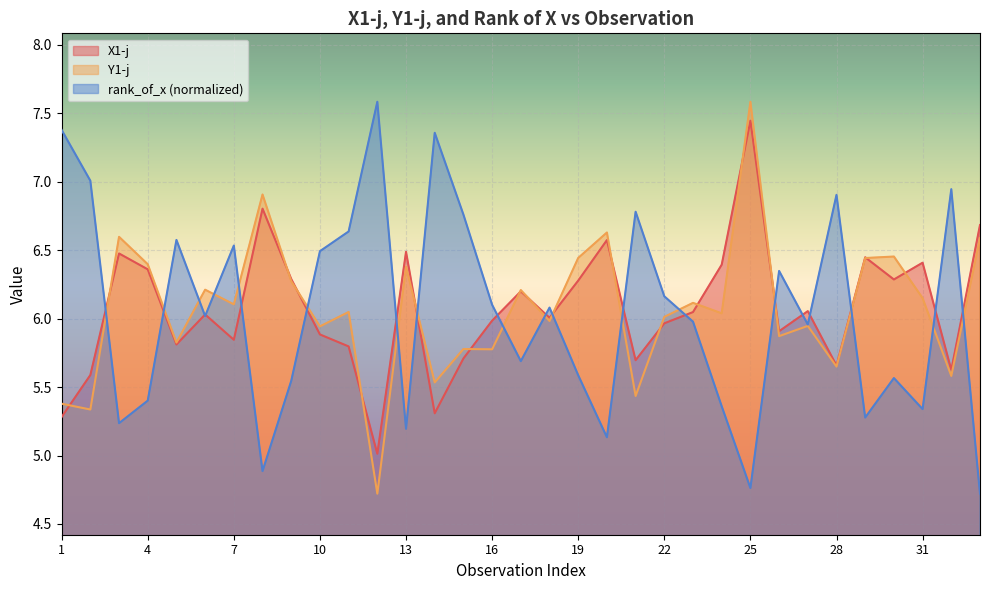

Which has a higher value, 21 or 10?

10